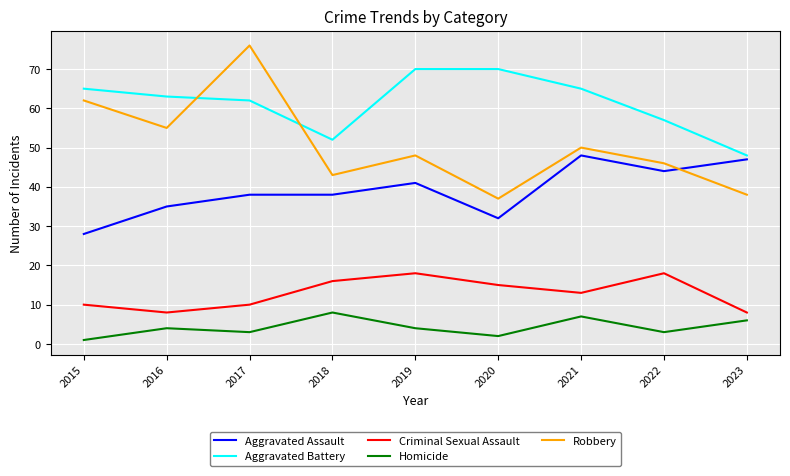

The Robbery series shows 67 at 2021. True or false?

False